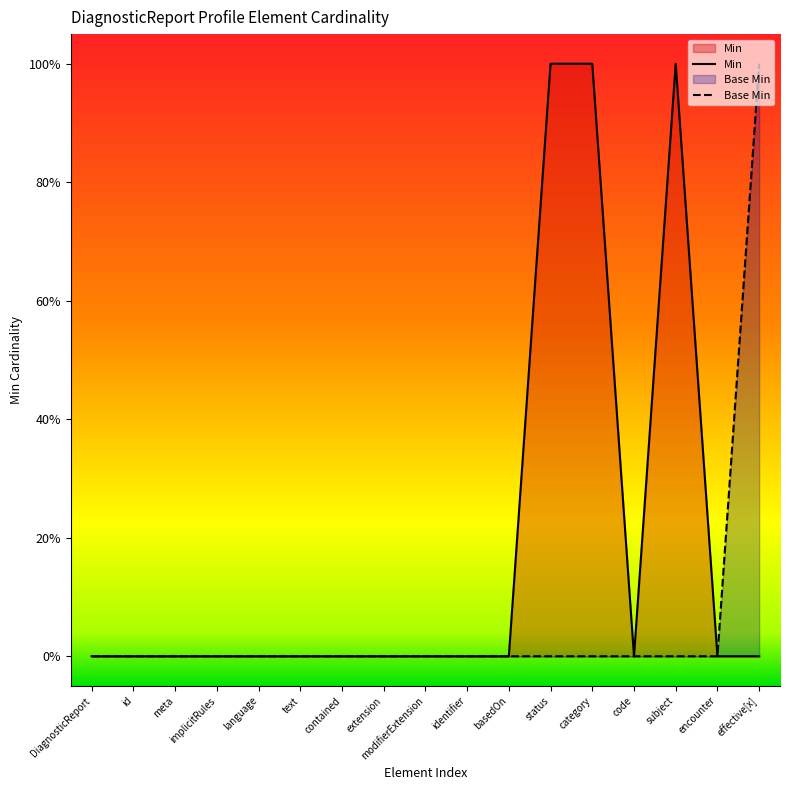

True or false: Min has more than 2 interior local peaks.

False